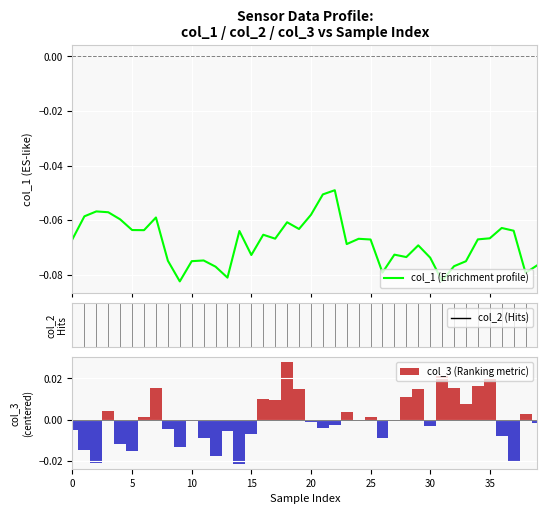

The value of col_3 (Ranking metric) at 15 is 0.0. True or false?

True